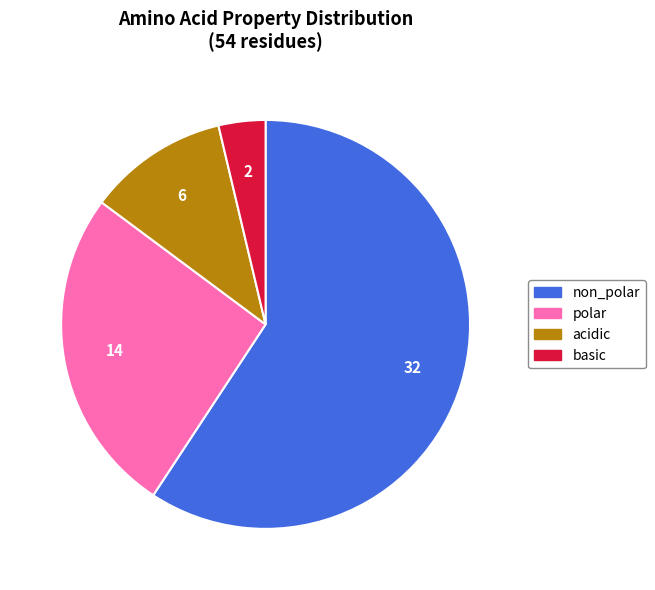

True or false: basic accounts for 4% of the total.

True